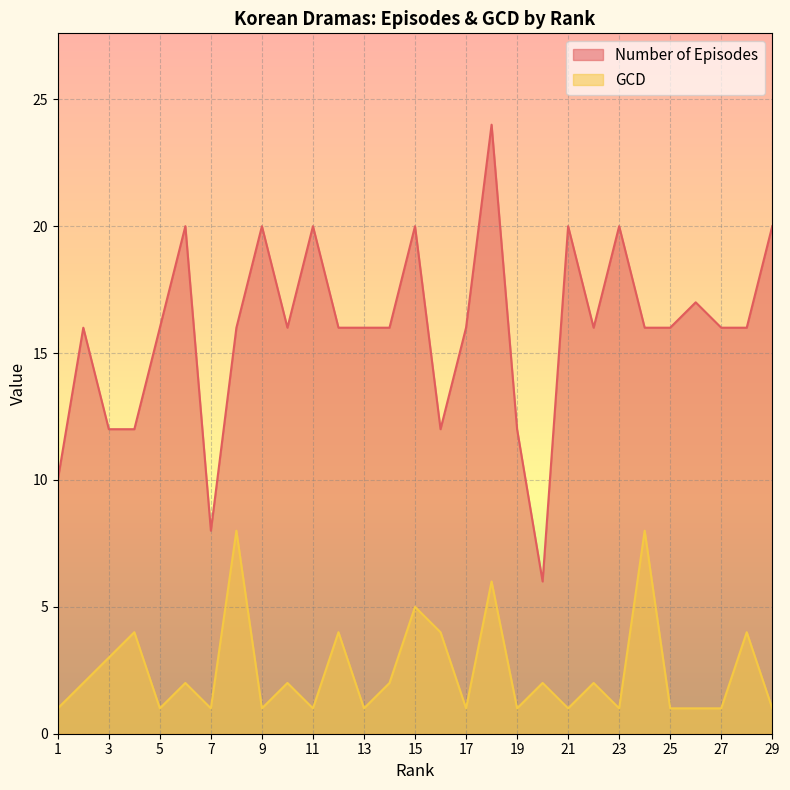

Which series has the largest total across all categories?

Number of Episodes